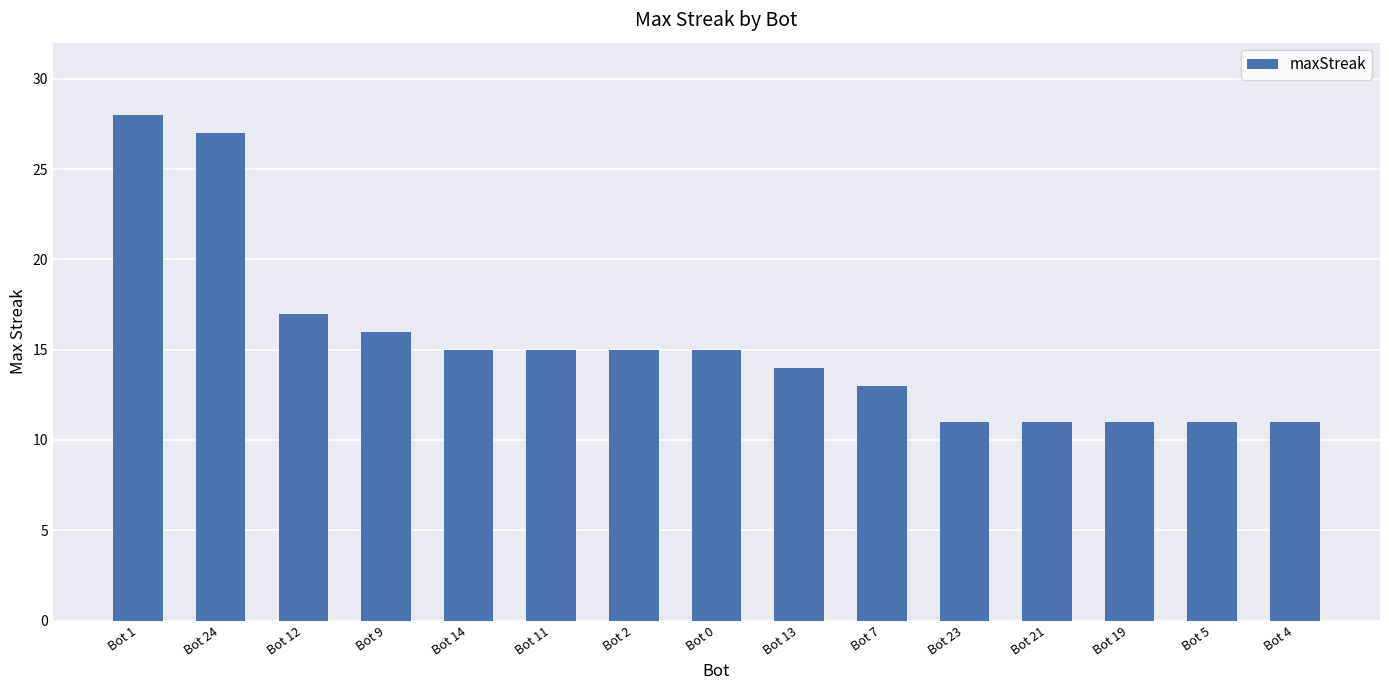

Which has a higher value, Bot 11 or Bot 13?

Bot 11